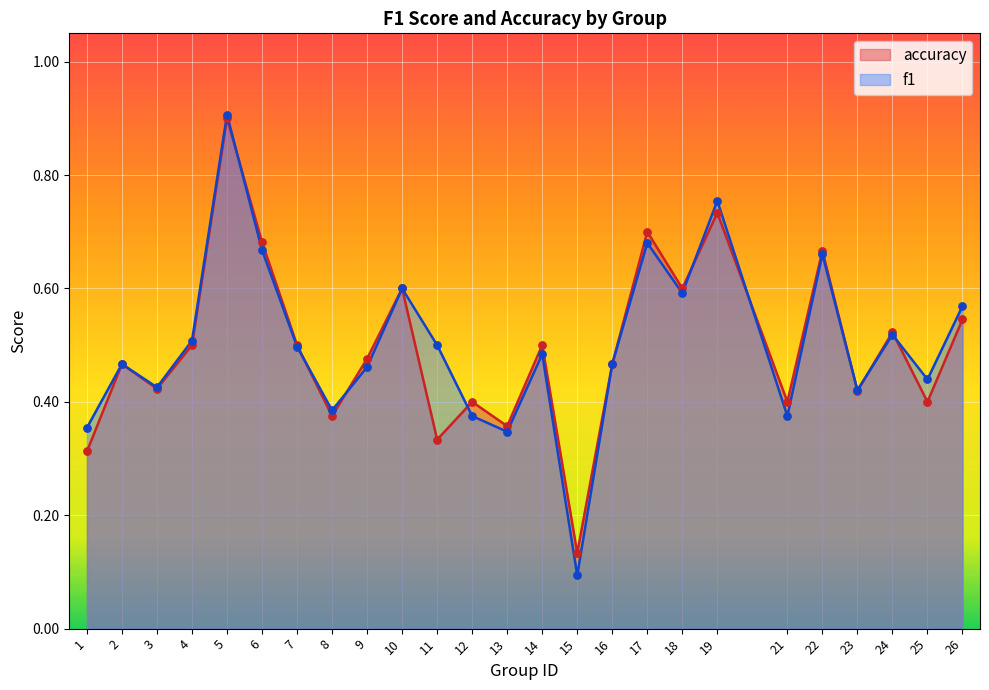

Which series contains the highest Y value?

f1